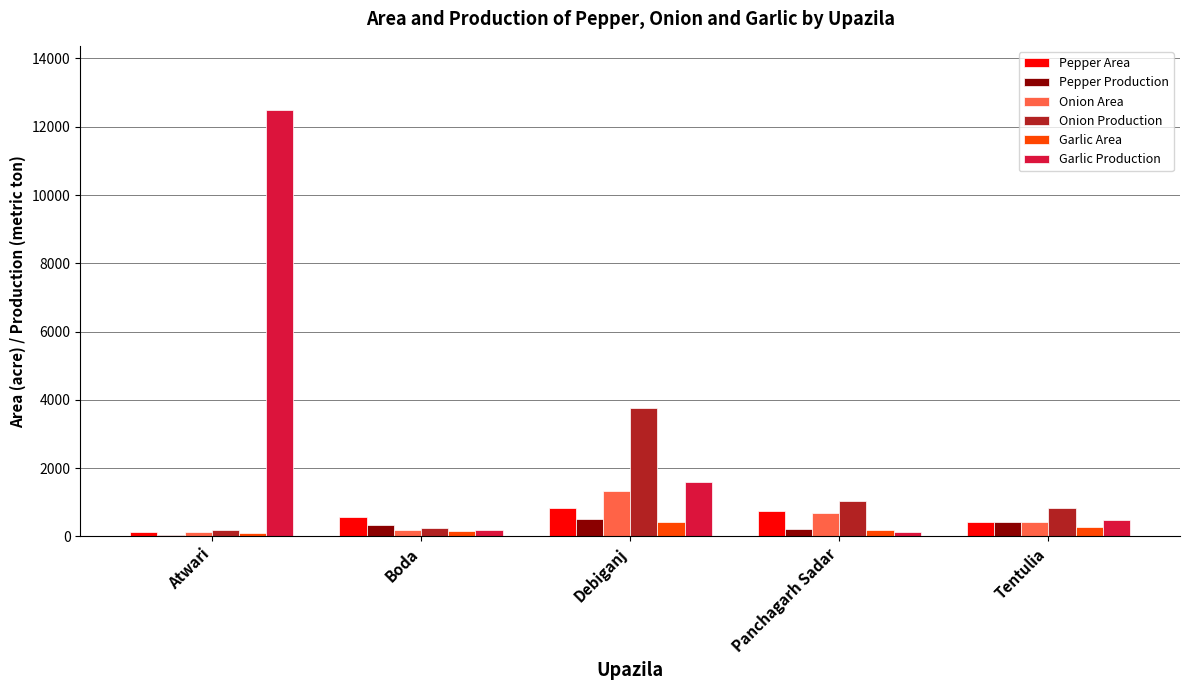

What is the sum of all Pepper Production values?

1548.0